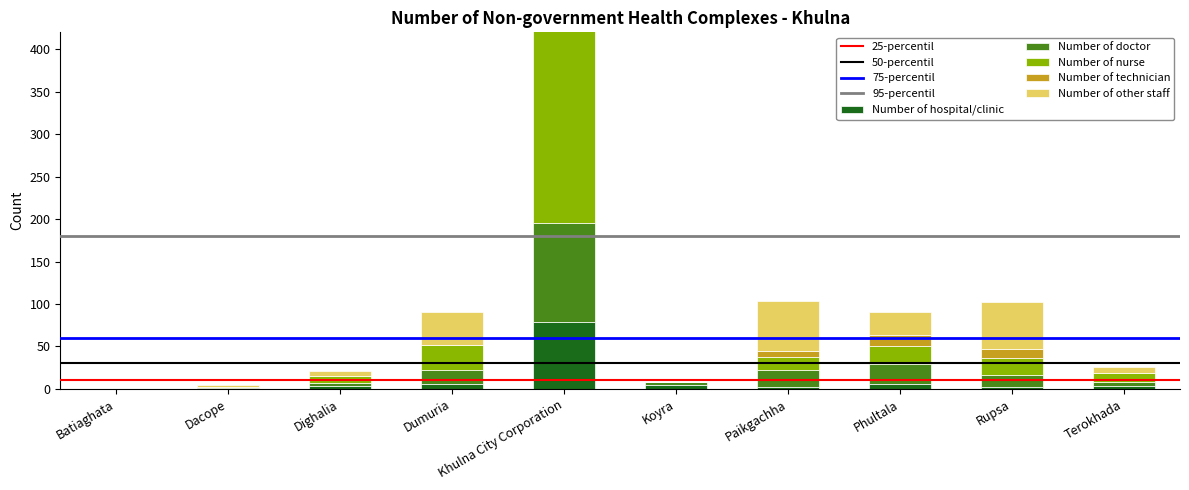

True or false: Number of hospital/clinic has a value of 4 at Phultala.

False